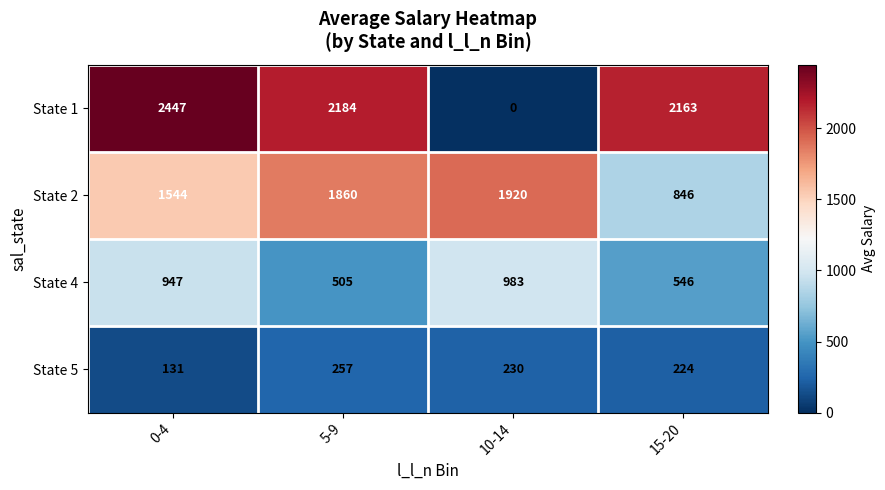

Rank the series at 10-14 from lowest to highest value.

State 1, State 5, State 4, State 2